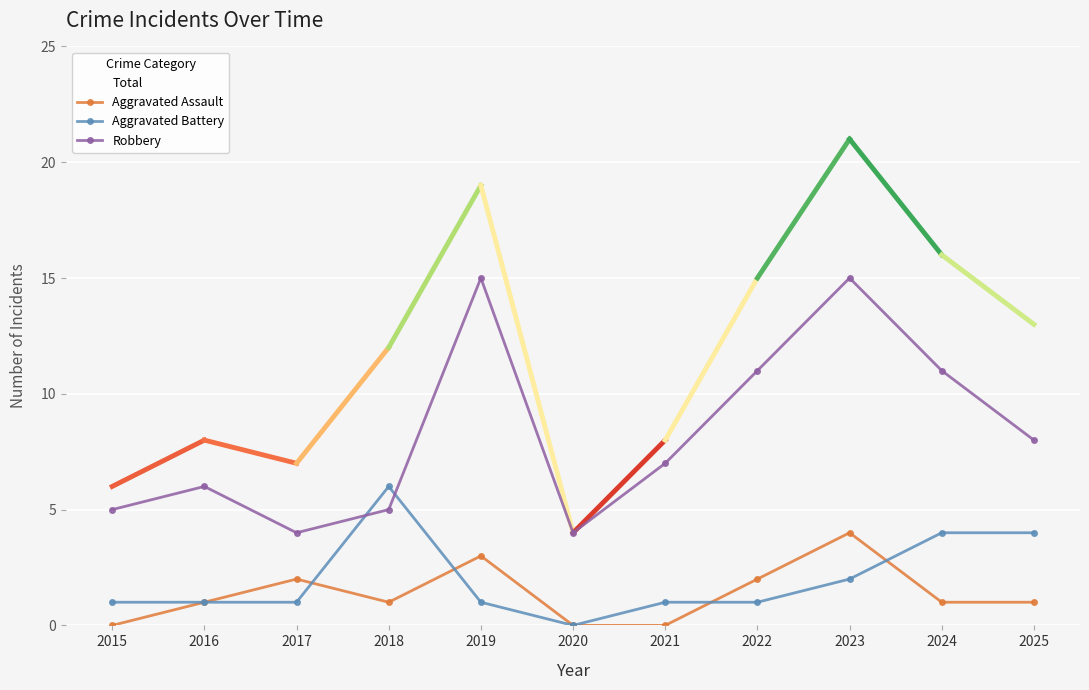

Which series has the largest range (max minus min)?

Total